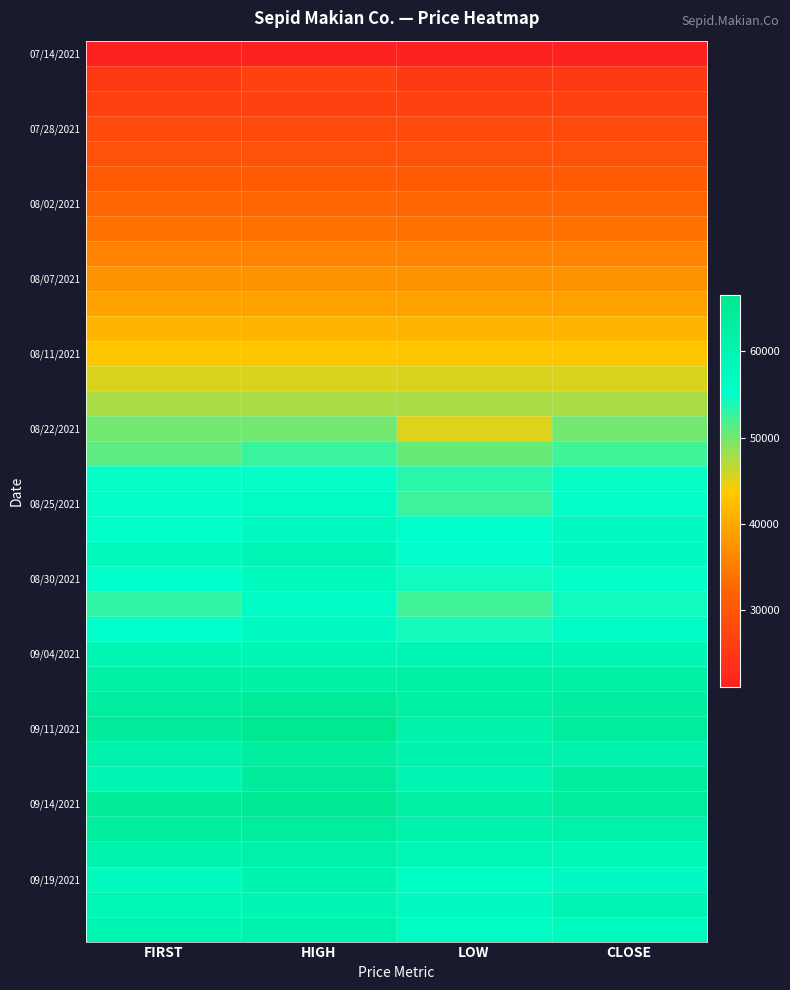

Which series has the largest range (max minus min)?

09/11/2021